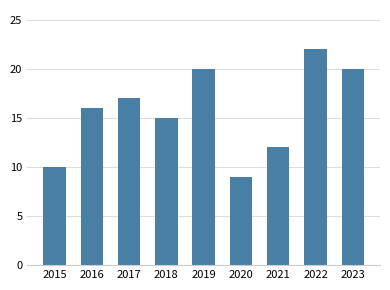

How many values are below 16?

4